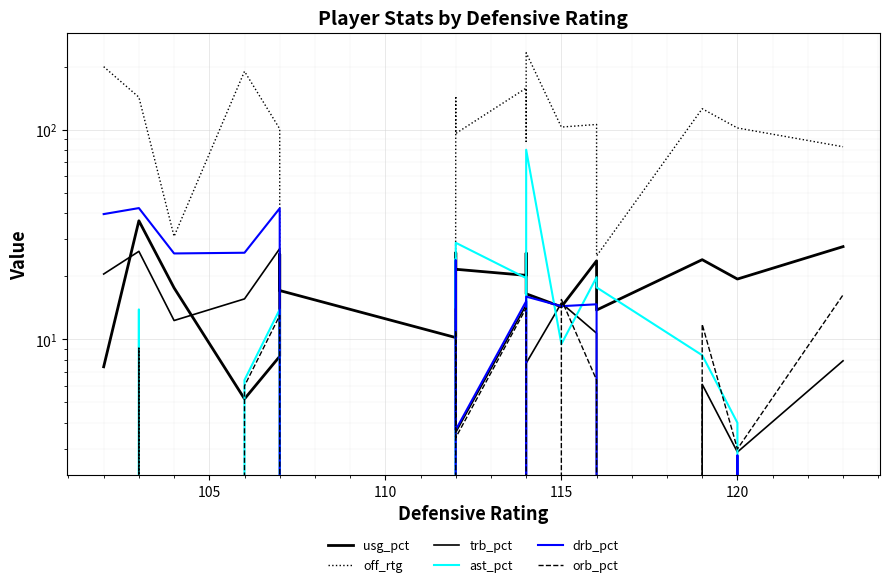

Is this an area chart (filled region under the line)?

No